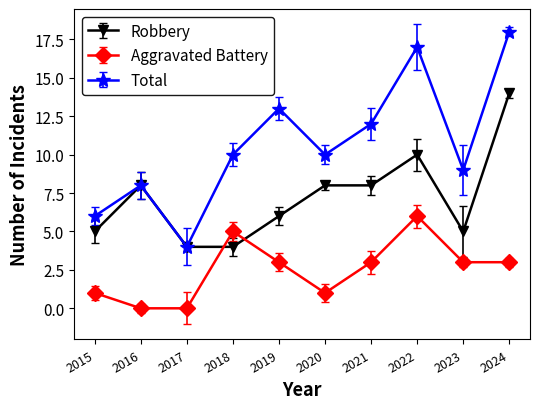

At how many categories does at least one series exceed 0?

10